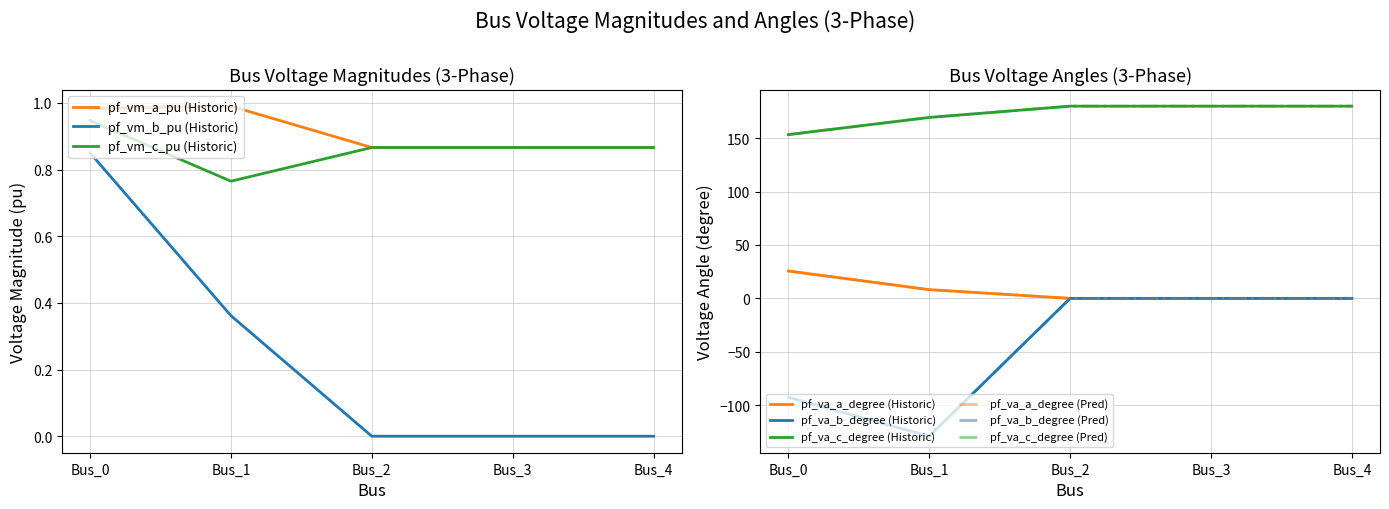

What is the total value across all series at Bus_3?

181.7